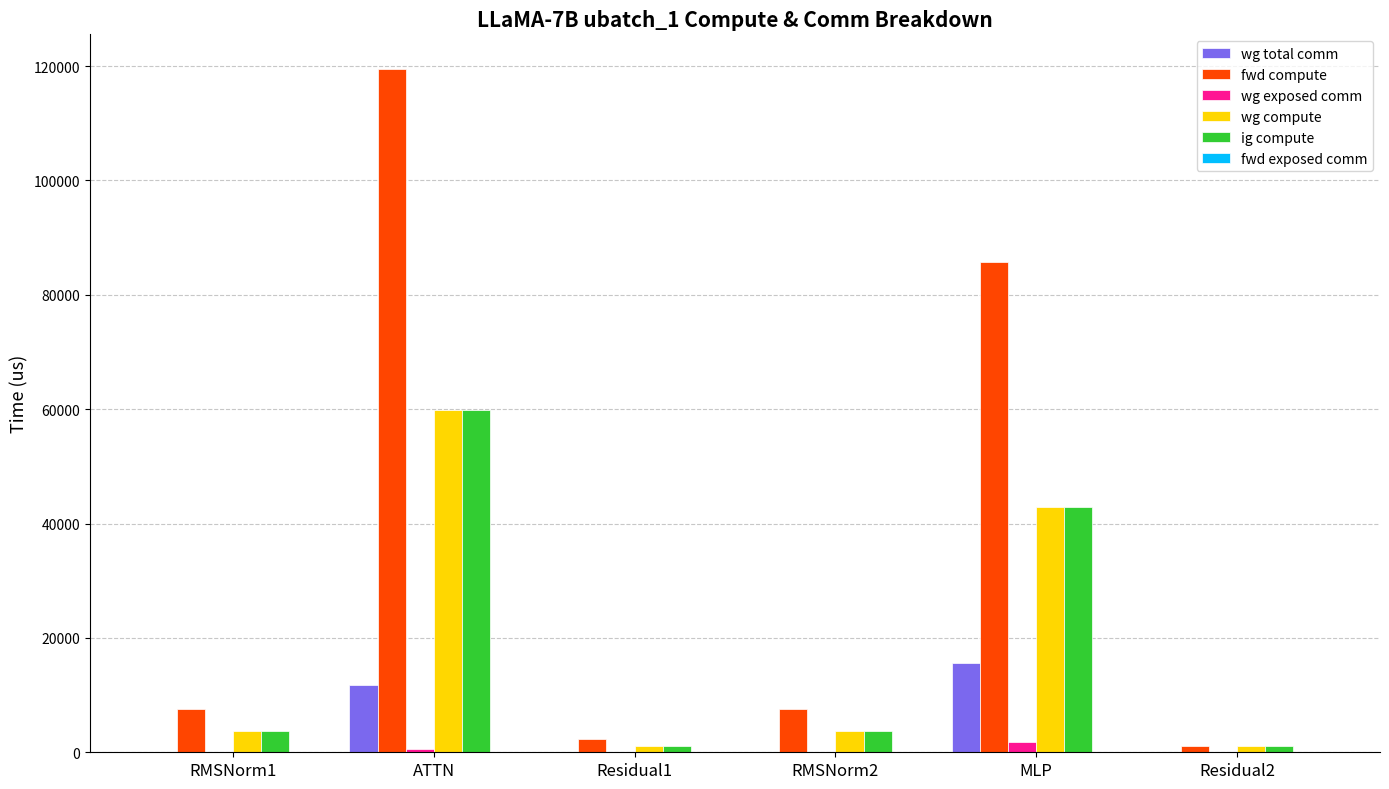

At which label does wg compute first exceed 3794?

RMSNorm1